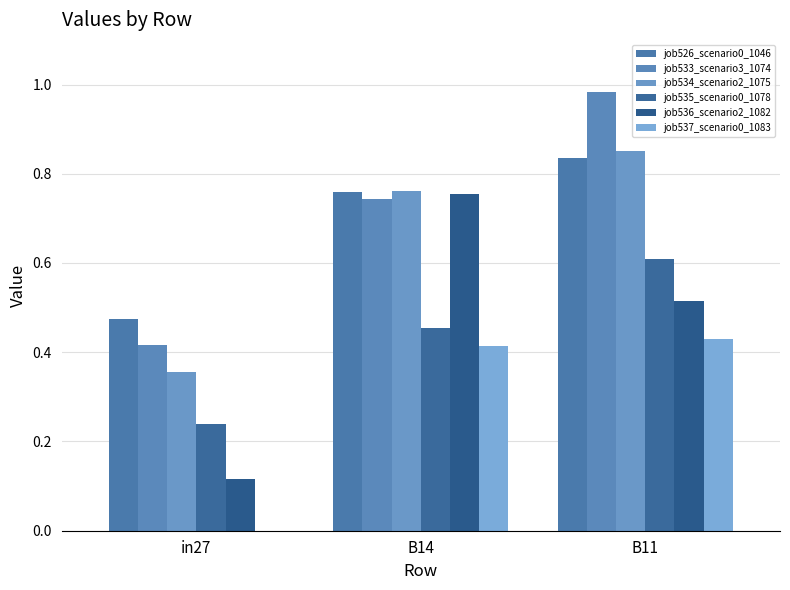

True or false: job534_scenario2_1075 has a value of 0.6 at in27.

False